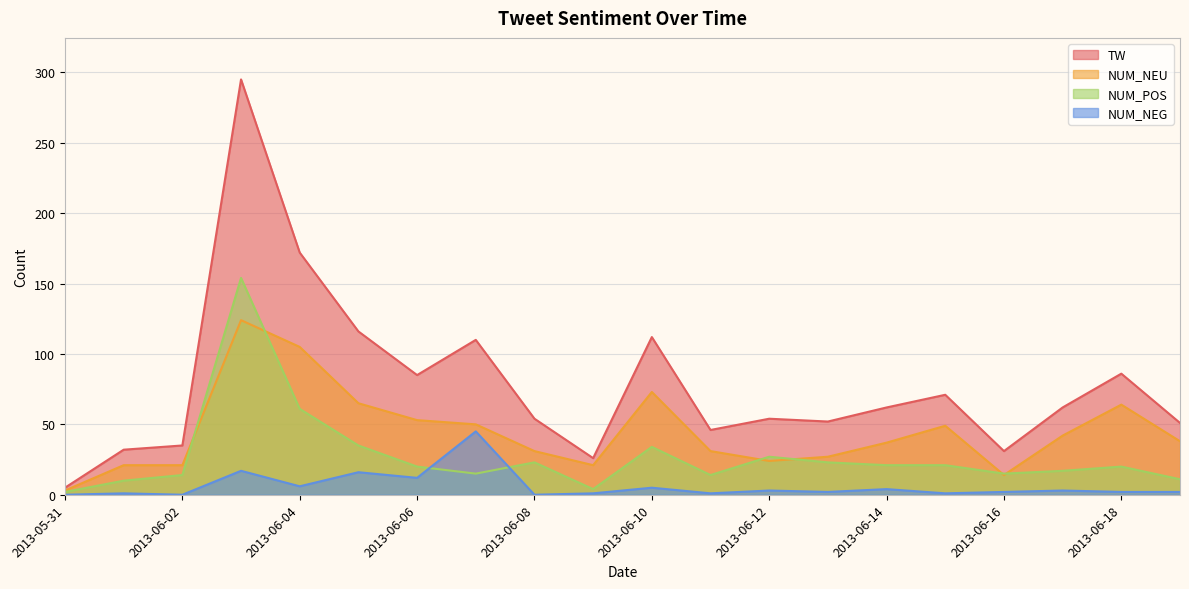

How many data points does each series have?

20